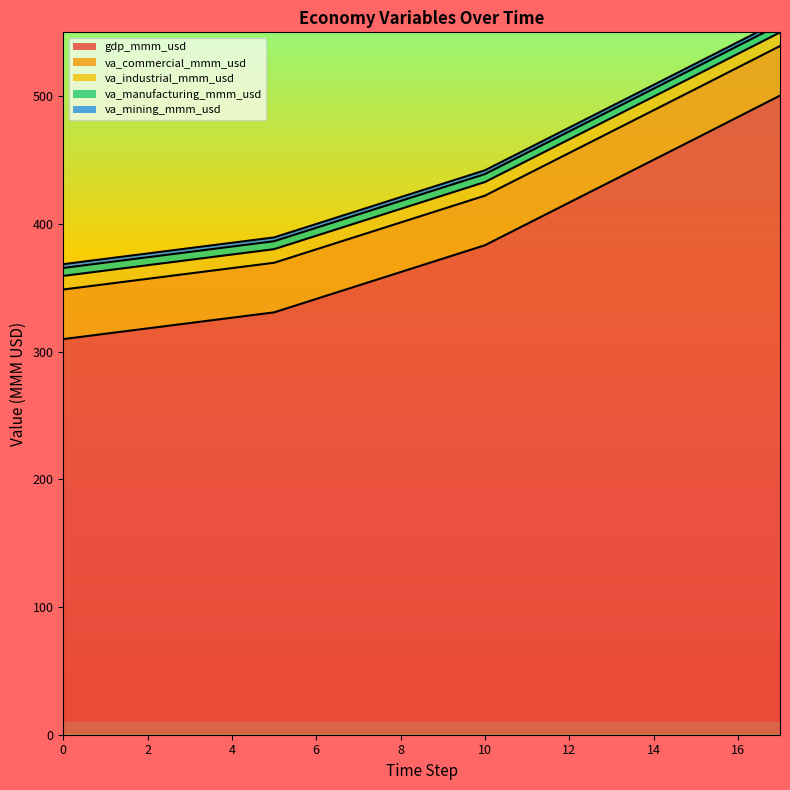

Count the number of data series in this chart.

5